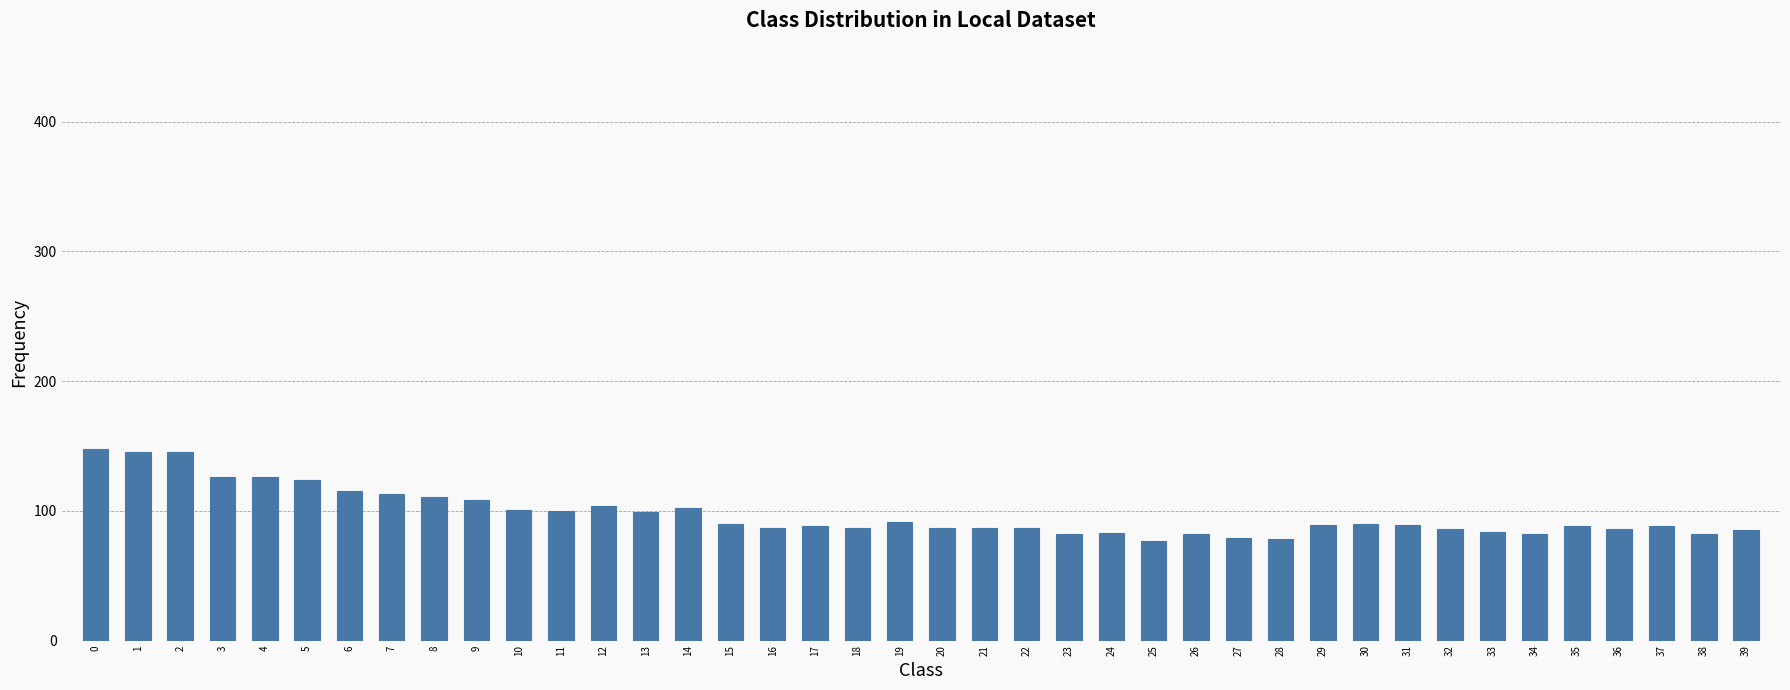

What is the change in value from 11 to 26?

-18